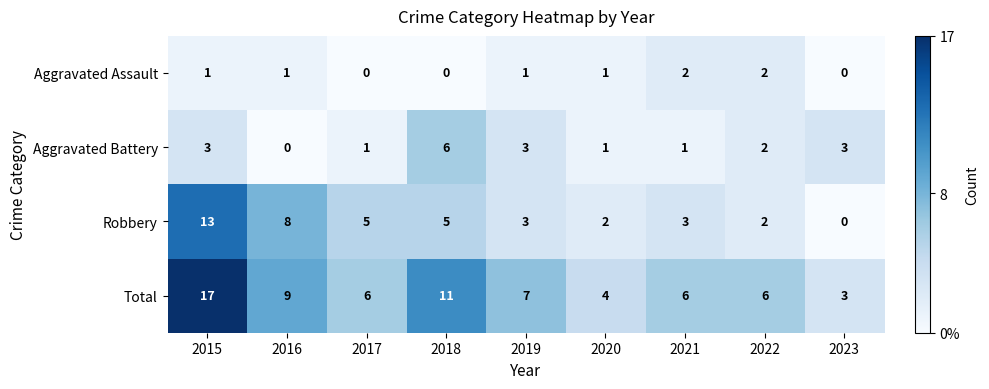

The value of Aggravated Battery at 2017 is 1. True or false?

True